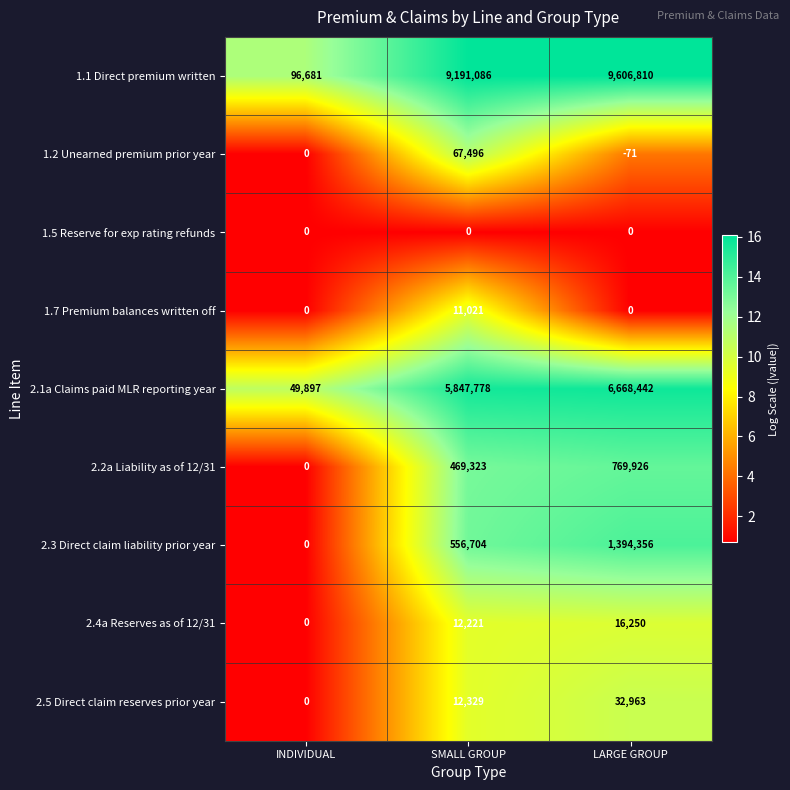

At which label is 2.1a Claims paid MLR reporting year closest to 3359169?

SMALL GROUP